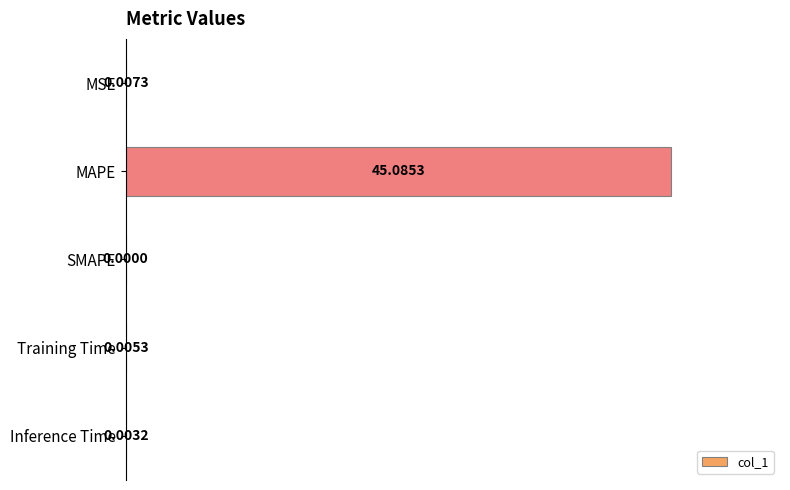

What is the sum of all values?

100.0